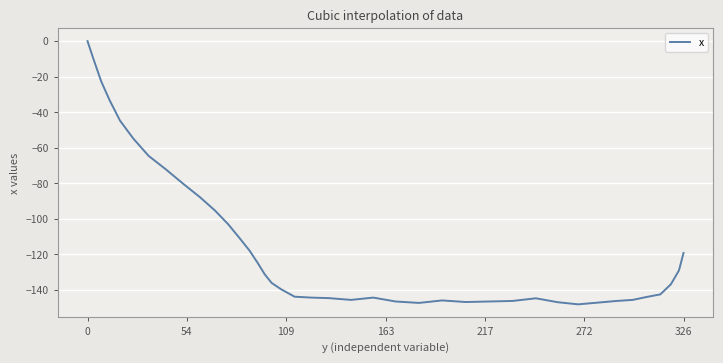

What is the minimum value shown in the chart?

-148.2